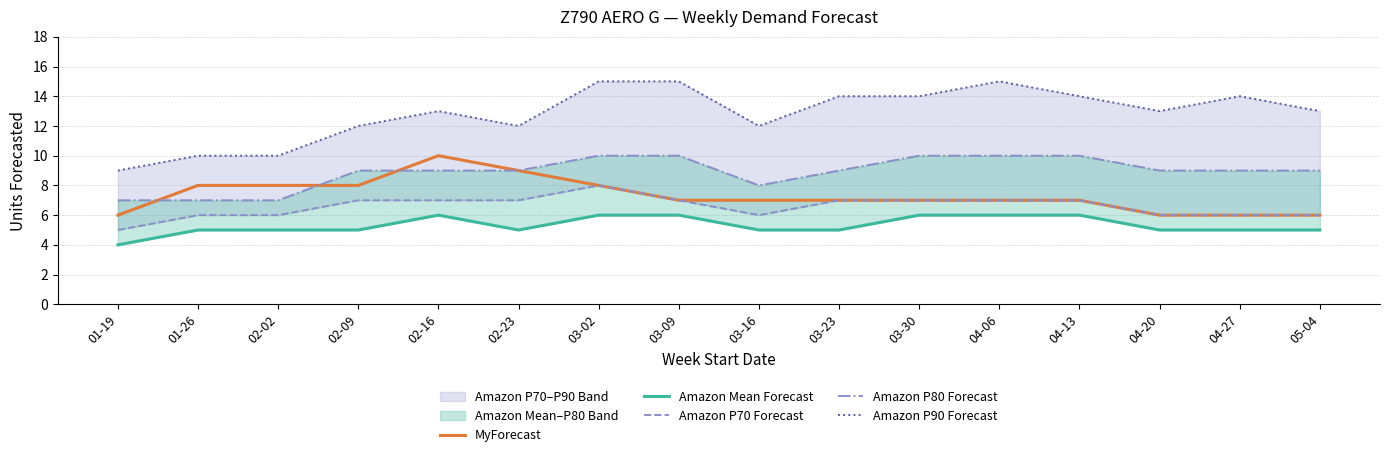

True or false: MyForecast and Amazon P90 Forecast intersect in this chart.

False